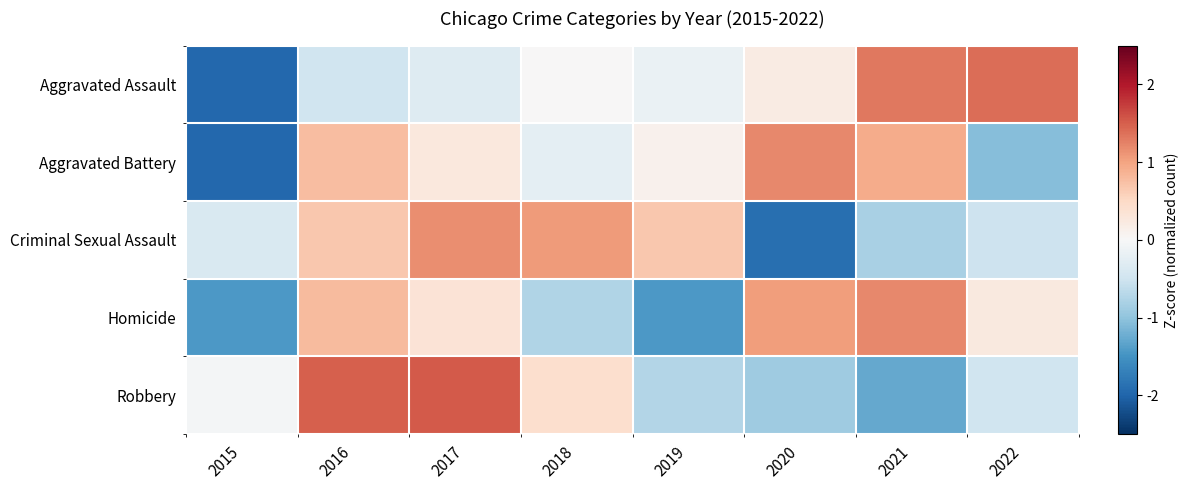

Which has a higher value, 2020 or 2017?

2020